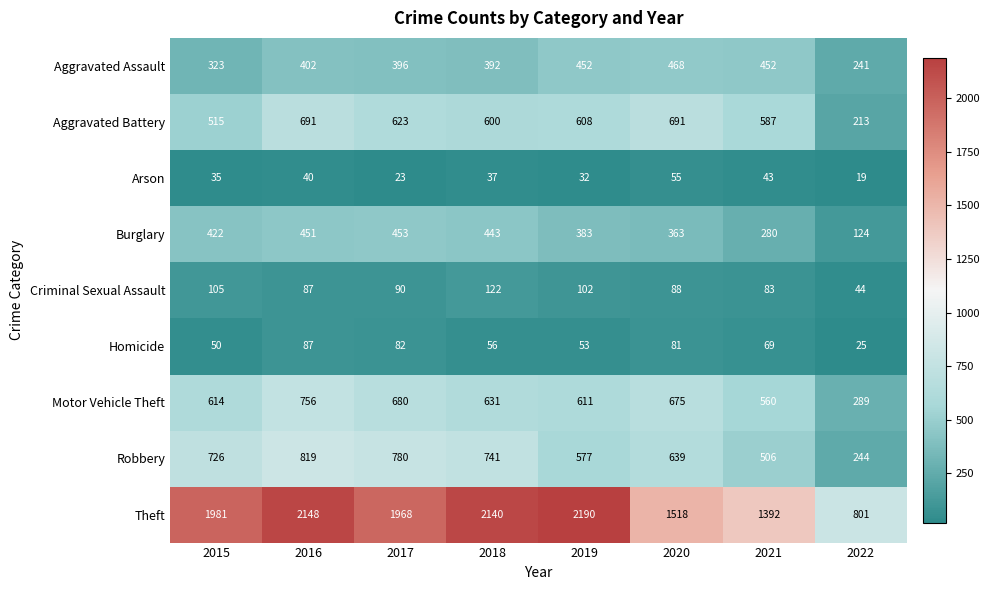

The Theft series shows 2190 at 2019. True or false?

True